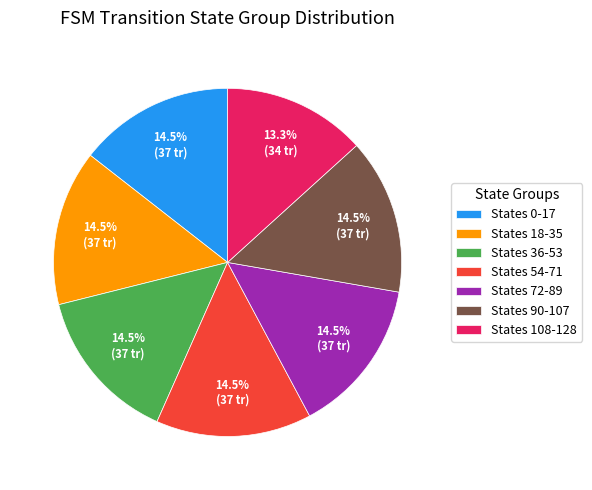

What portion of the pie excludes States 90-107?

85.5%